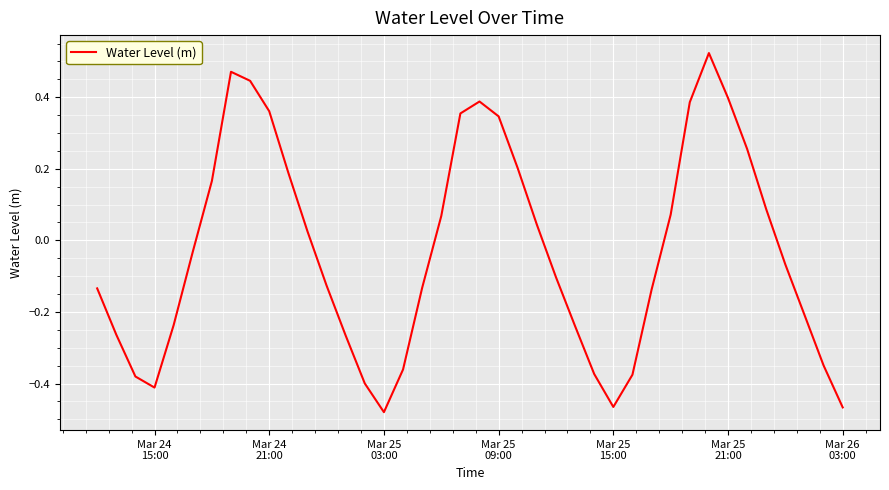

What is the difference between the maximum and minimum values?

1.0